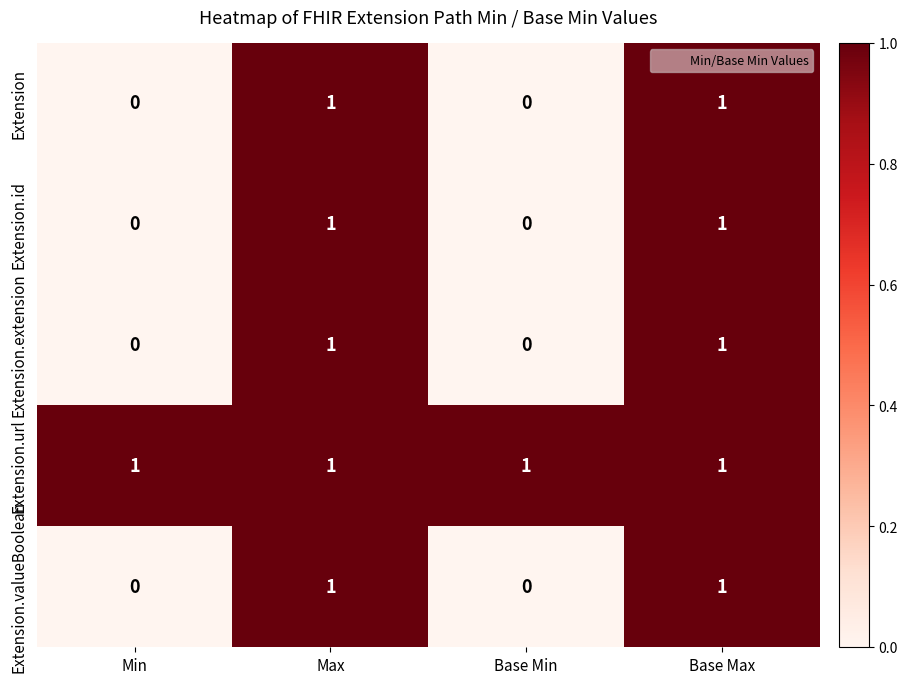

Count the Extension.extension values in the range 0 to 1.

4